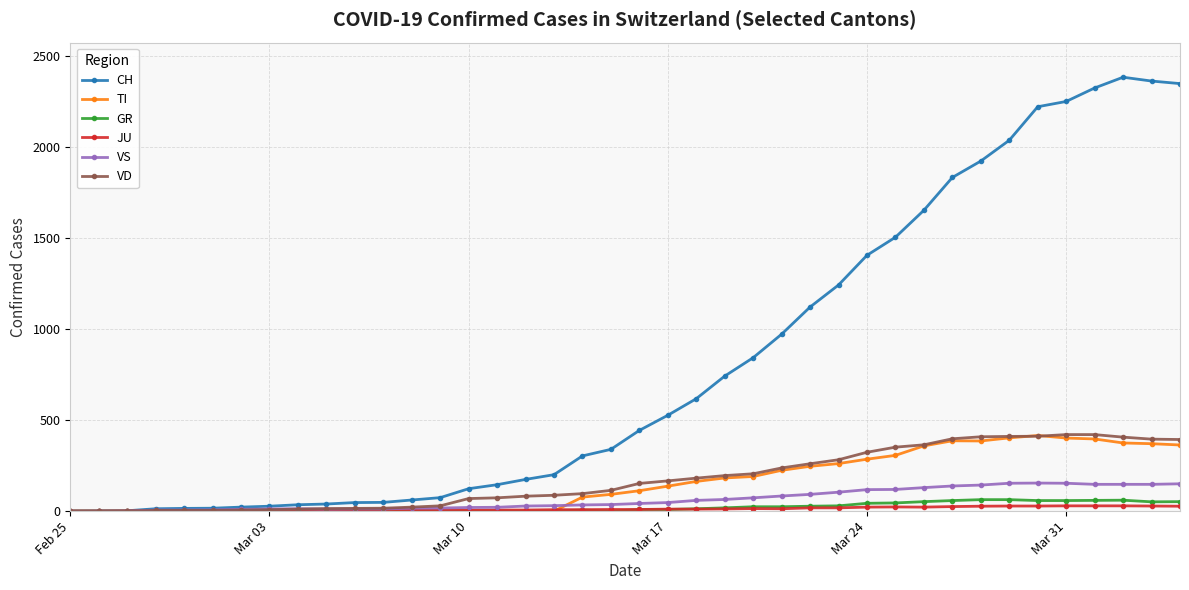

True or false: VS has more than 1 points higher than both neighbors.

True